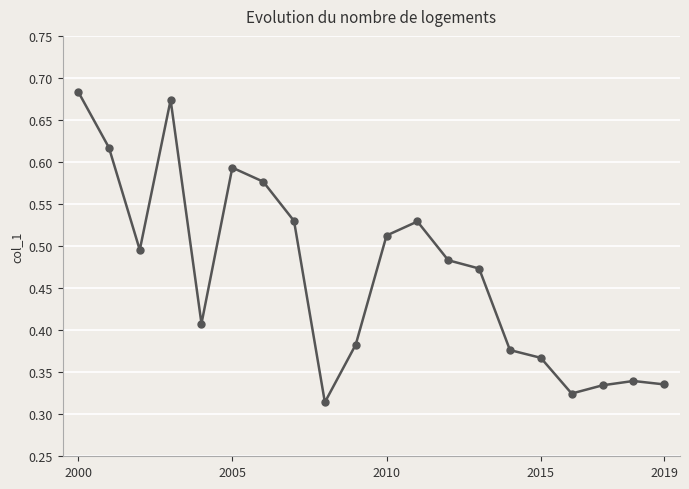

How many values are between 0 and 1?

20